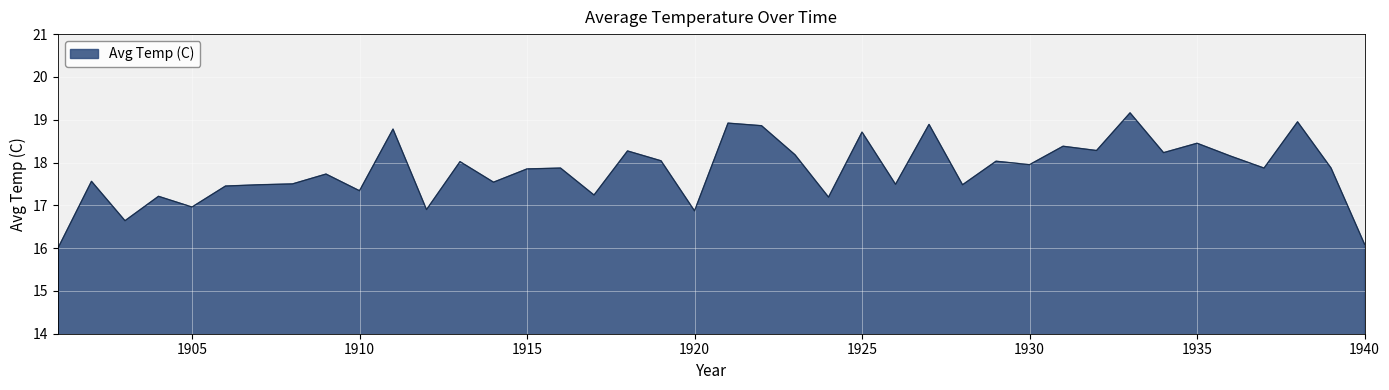

What is the difference between the maximum and minimum values?

3.2